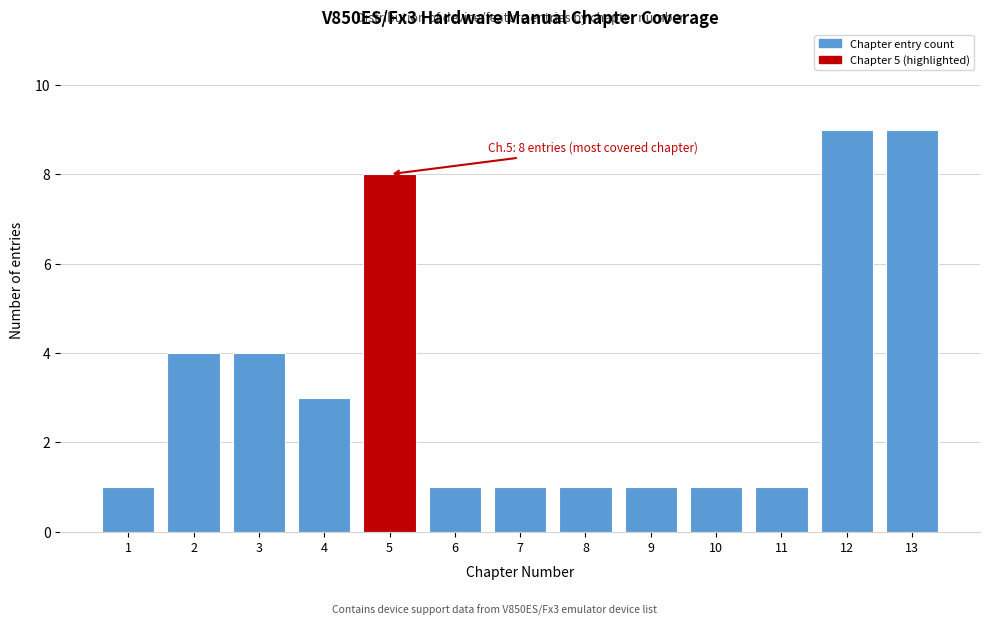

Reading left to right, extract all data points from this chart.

1	4	4	3	8	1	1	1	1	1	1	9	9